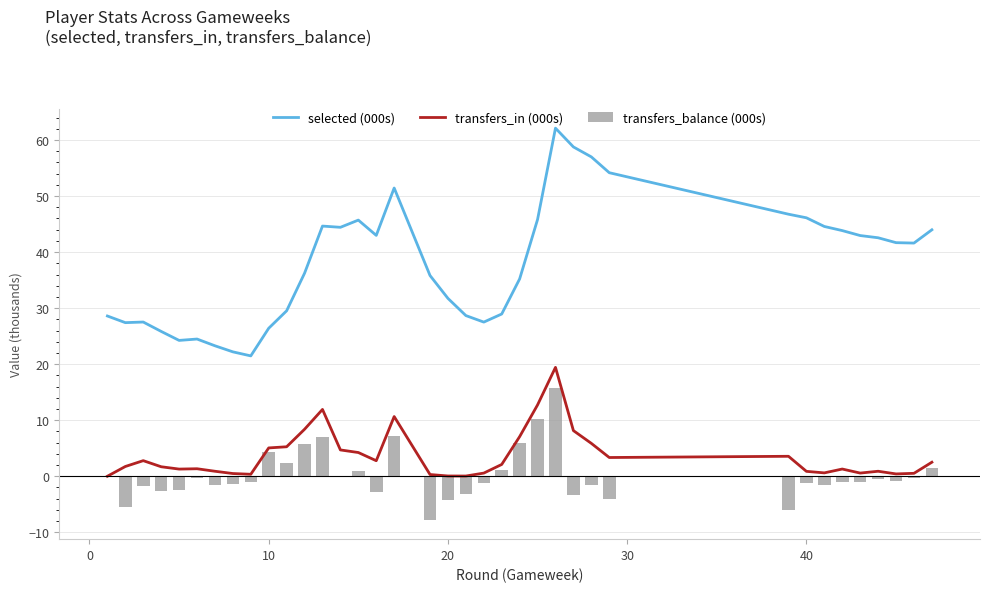

What are all the series names shown in the legend?

selected (000s), transfers_in (000s), transfers_balance (000s)